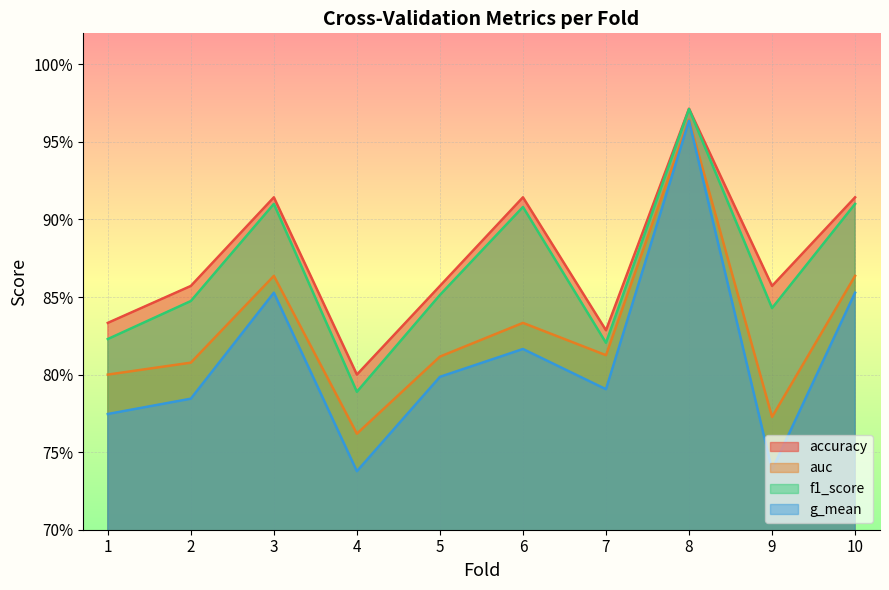

Which series has the largest range (max minus min)?

g_mean